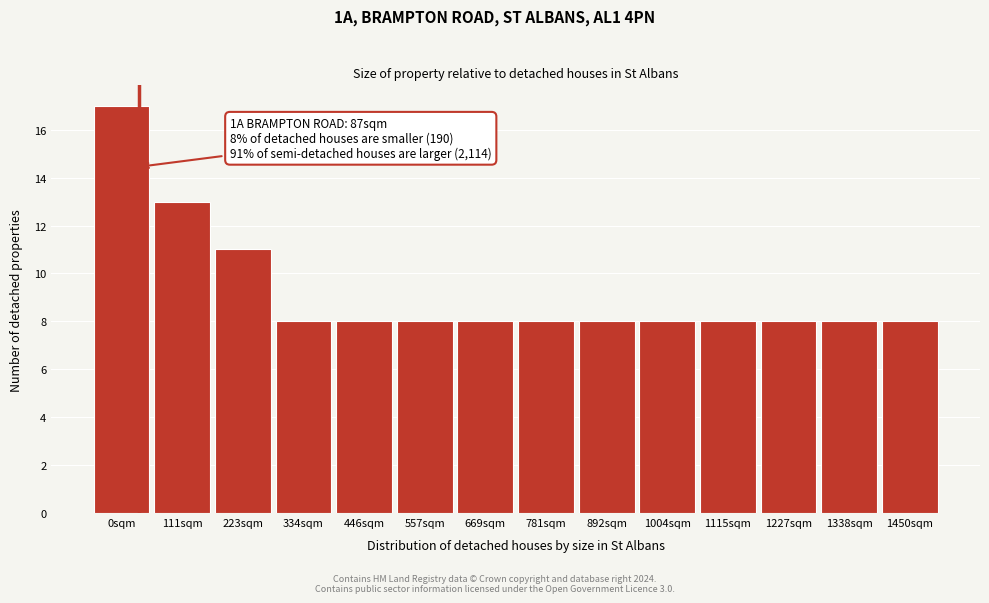

Reading left to right, what are all the values shown in this chart?

17	13	11	8	8	8	8	8	8	8	8	8	8	8